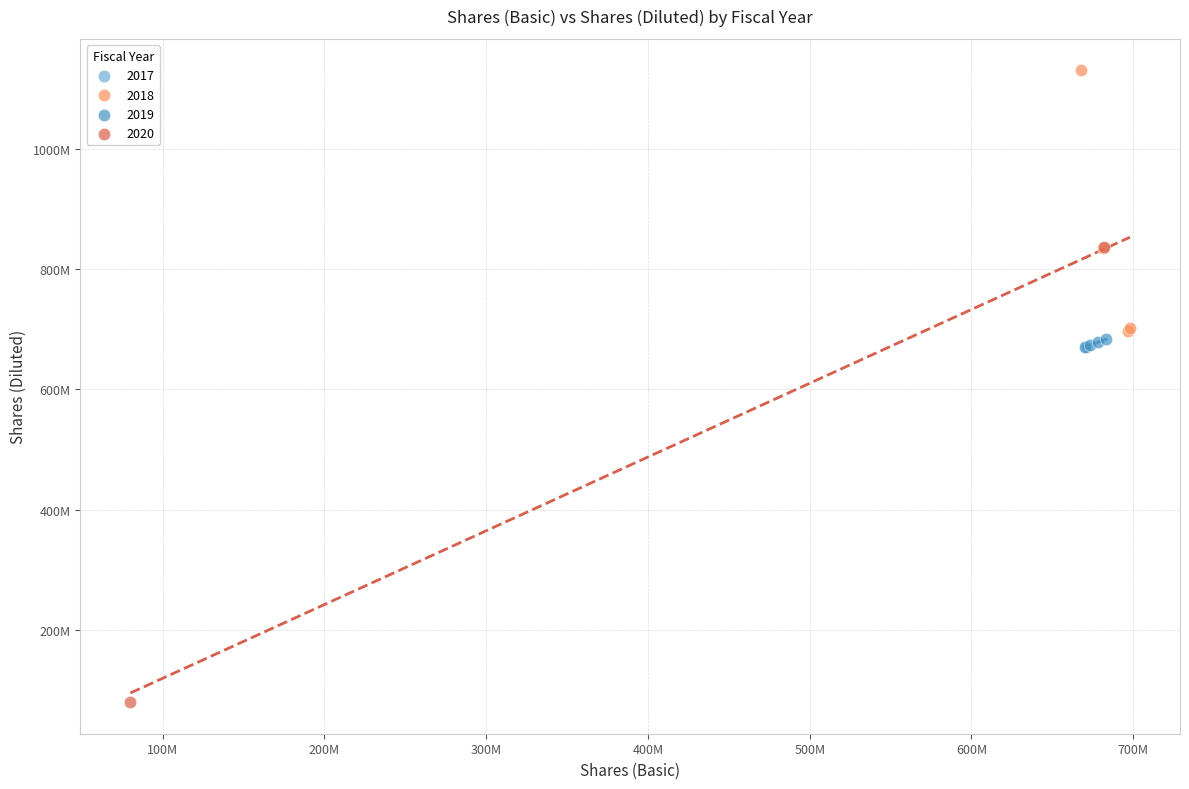

What are all the series names shown in the legend?

2017, 2018, 2019, 2020